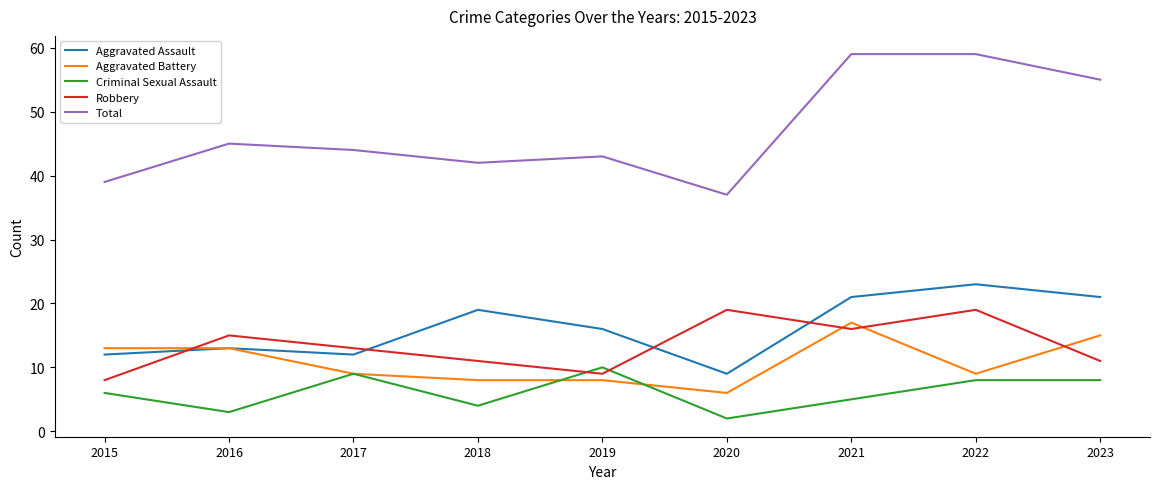

Reading left to right, list all the values displayed in this chart.

Aggravated Assault: 2015=12	2016=13	2017=12	2018=19	2019=16	2020=9	2021=21	2022=23	2023=21
Aggravated Battery: 2015=13	2016=13	2017=9	2018=8	2019=8	2020=6	2021=17	2022=9	2023=15
Criminal Sexual Assault: 2015=6	2016=3	2017=9	2018=4	2019=10	2020=2	2021=5	2022=8	2023=8
Robbery: 2015=8	2016=15	2017=13	2018=11	2019=9	2020=19	2021=16	2022=19	2023=11
Total: 2015=39	2016=45	2017=44	2018=42	2019=43	2020=37	2021=59	2022=59	2023=55